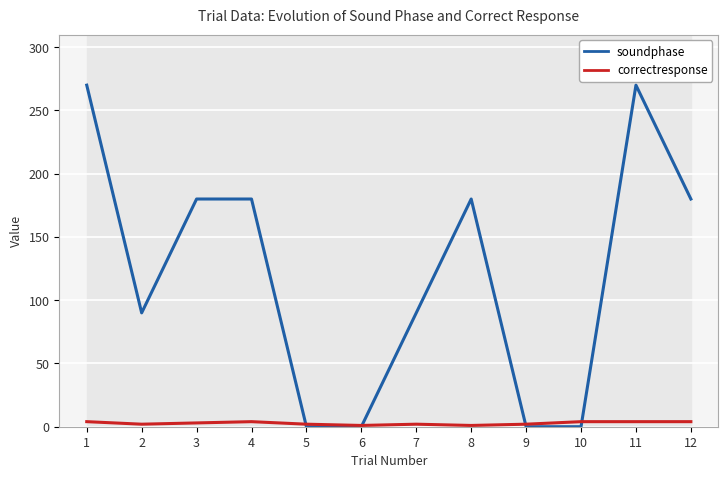

How many interior local valleys does the soundphase series have?

1